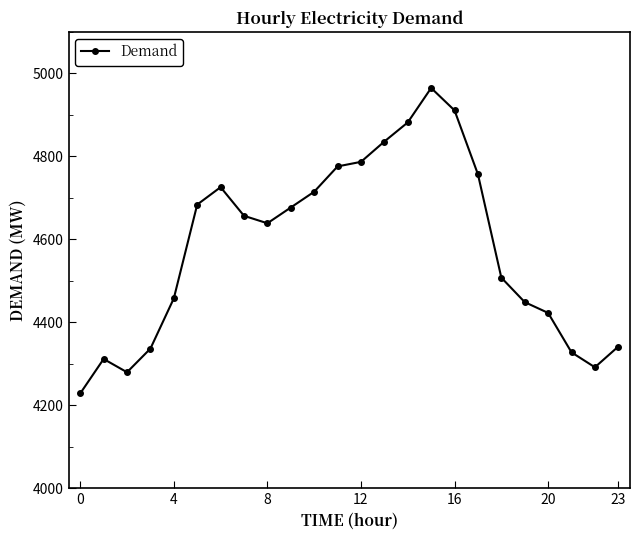

What is the smallest value displayed?

4229